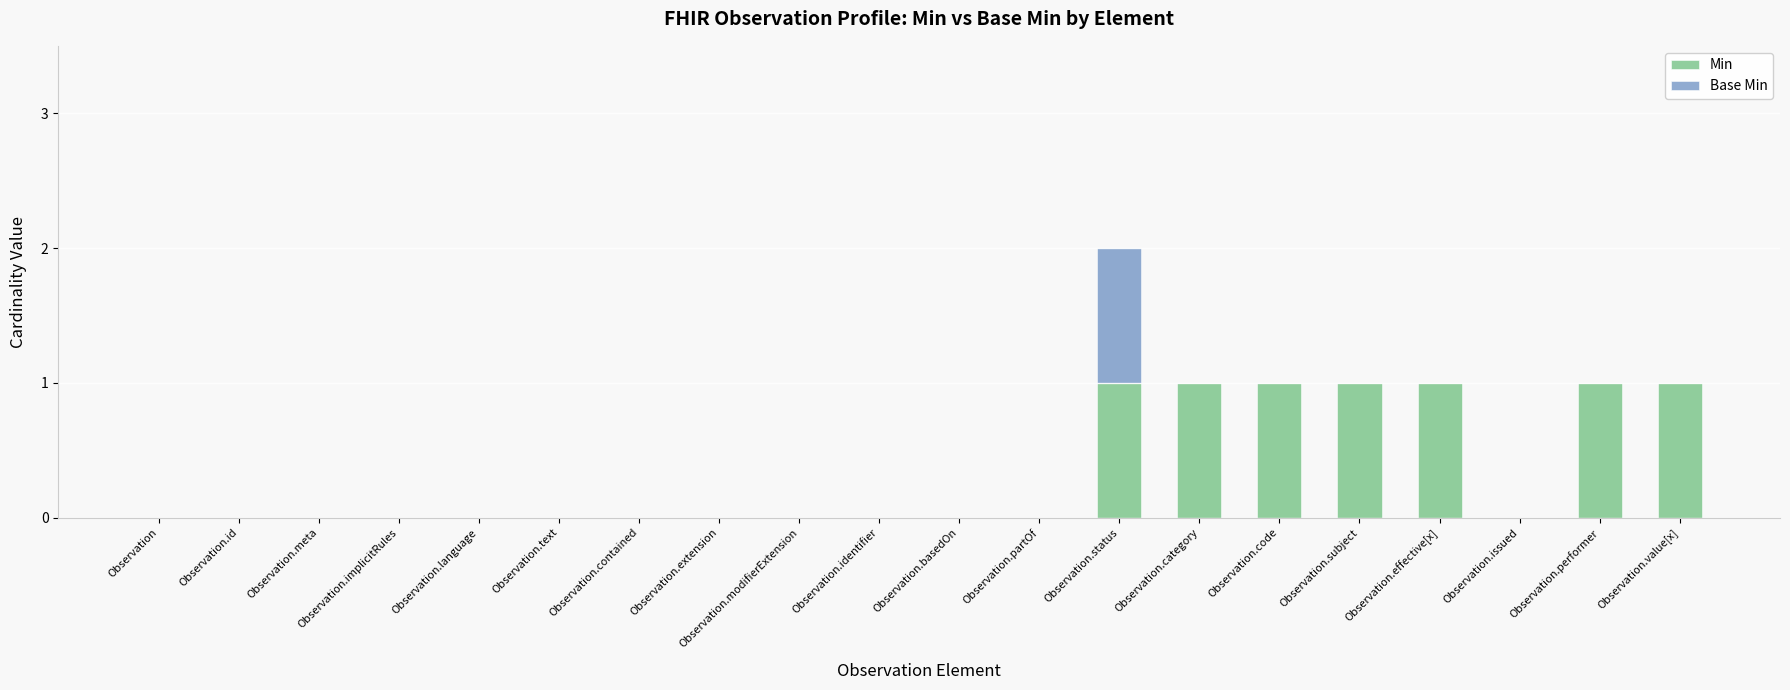

What are all the series names shown in the legend?

Min, Base Min